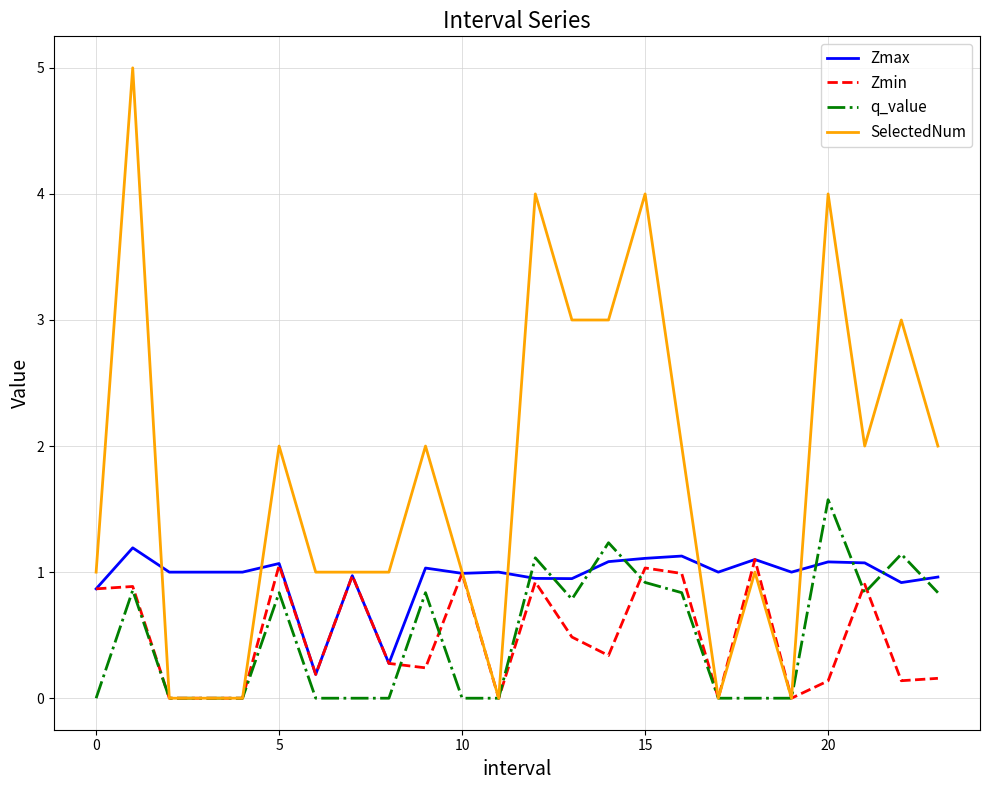

What is the highest value of the Zmin series?

1.1